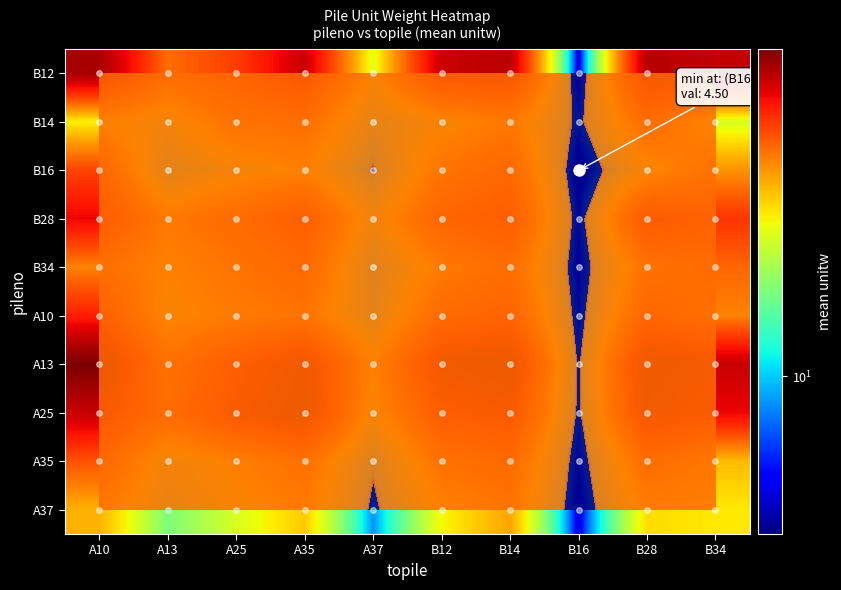

What is the maximum value for B12?

47.9